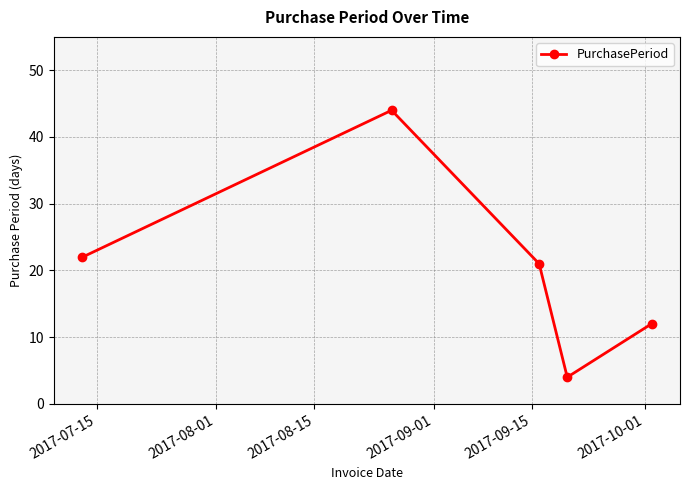

How many interior local valleys (lower than both neighbors) does the data have?

1